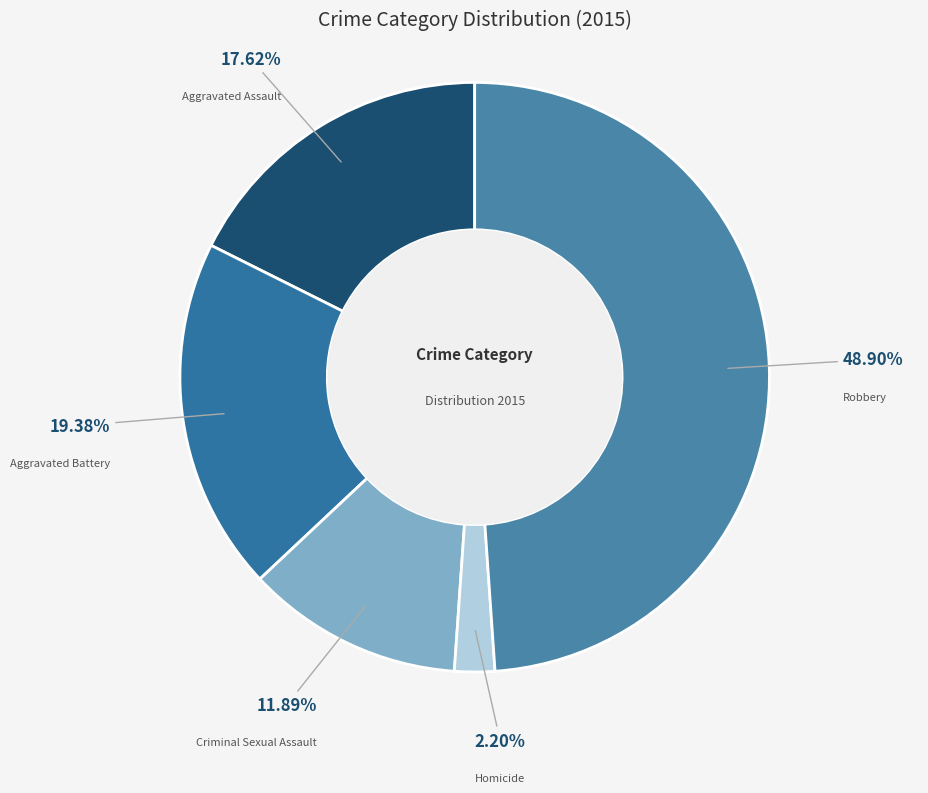

To the nearest percent, what portion does Aggravated Assault represent?

18%